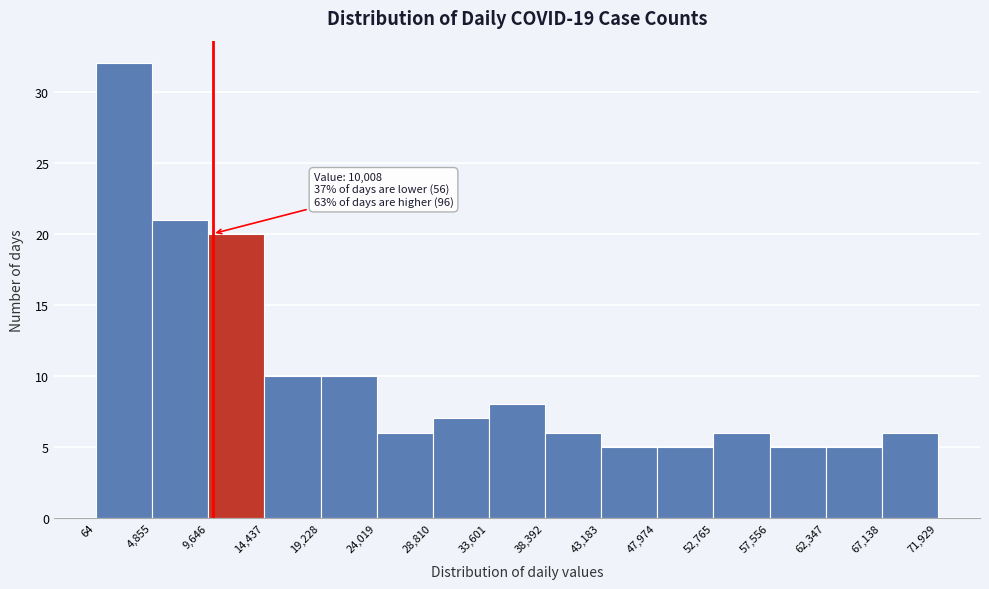

Which range on the x-axis has the tallest bar?

64 to 4,855